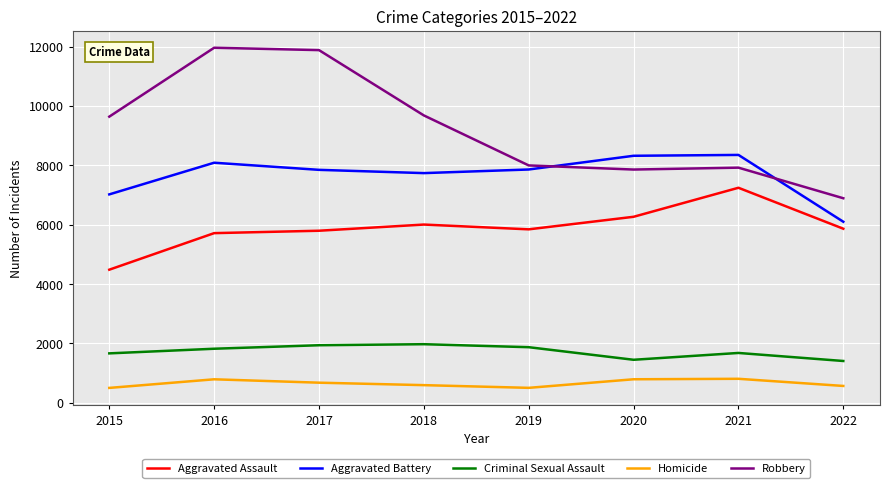

What is the difference between the highest and lowest values at 2020?

7532